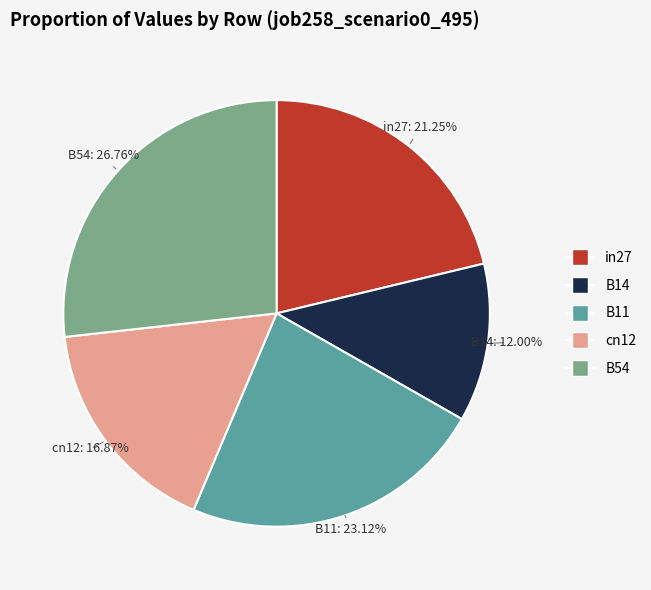

What is the smallest slice in the pie chart?

B14